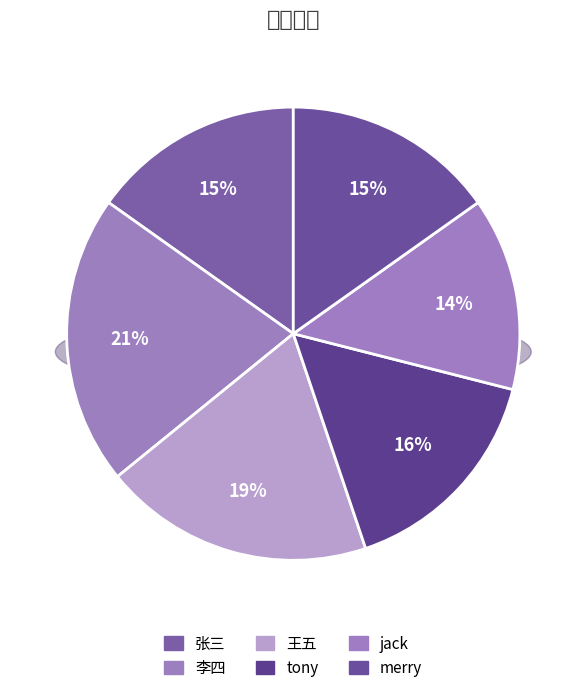

Between tony and jack, which is larger?

tony